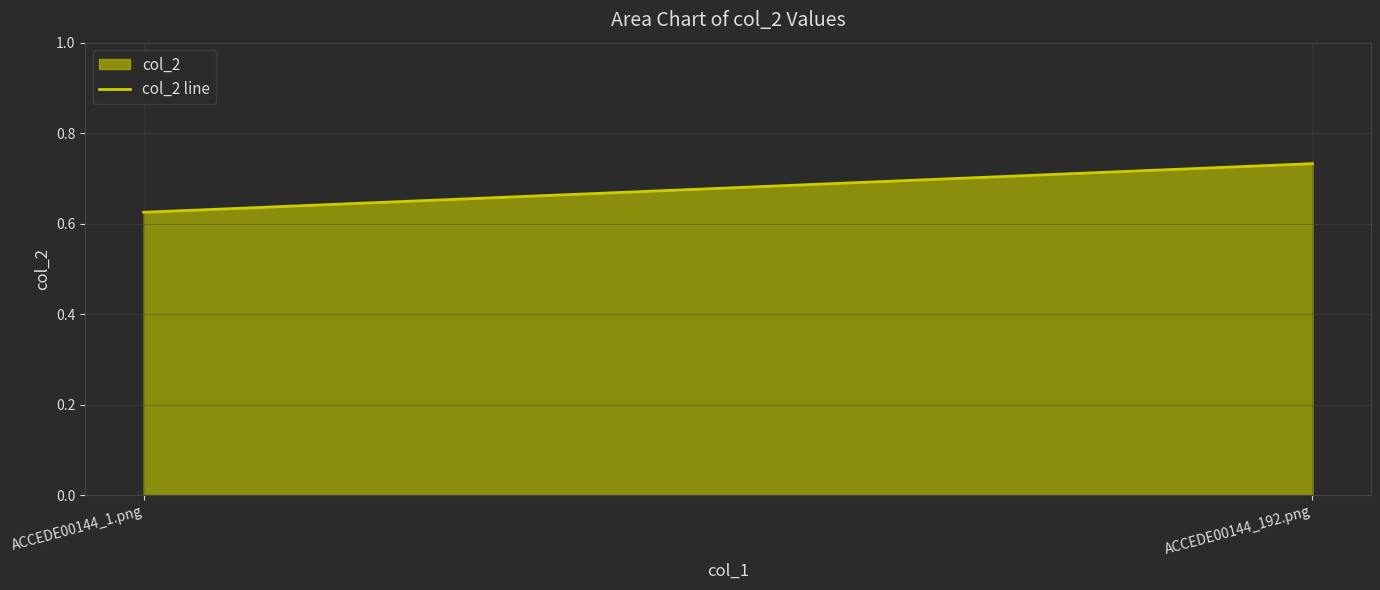

Rank the categories by value from lowest to highest.

ACCEDE00144_1.png, ACCEDE00144_192.png